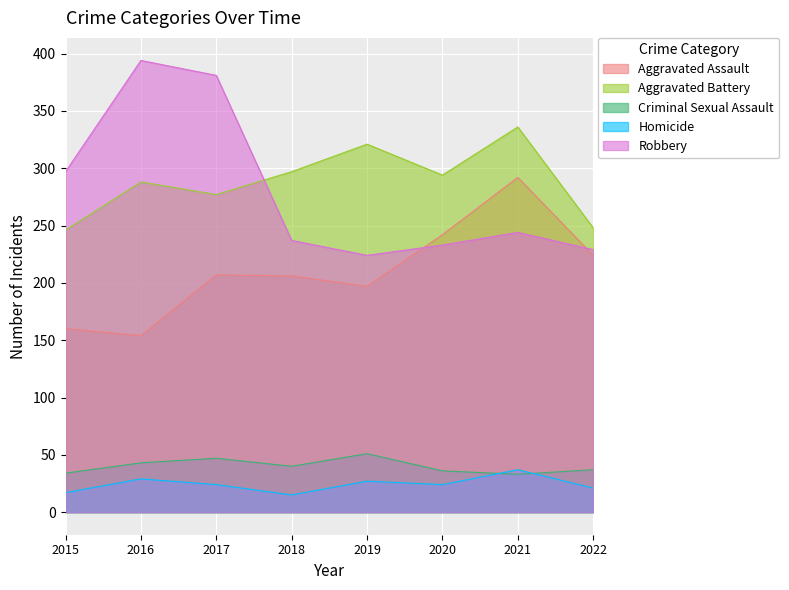

What is the difference between the highest and lowest values at 2018?

282